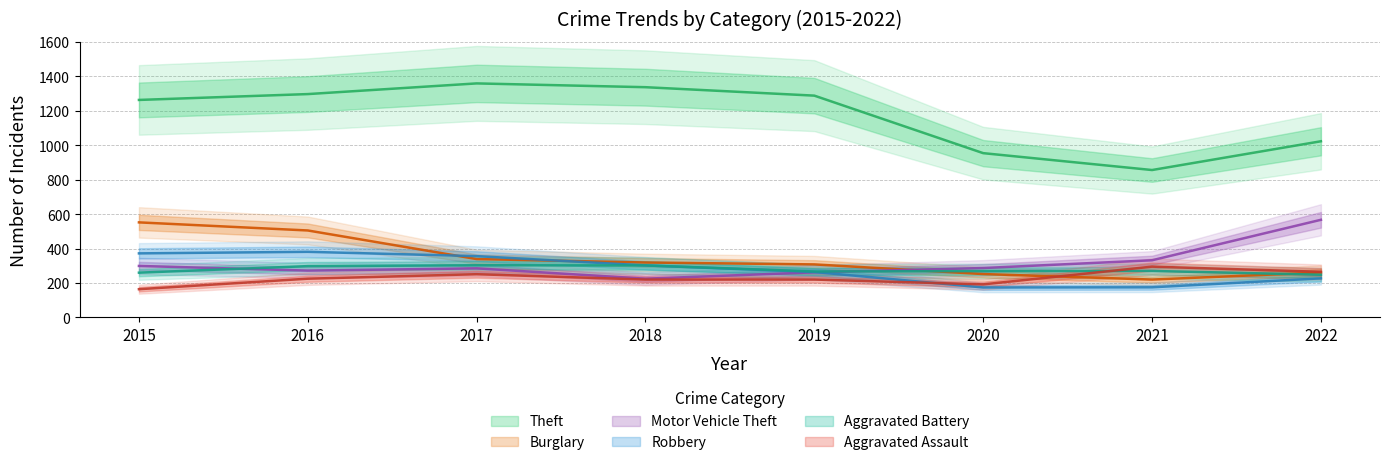

True or false: Aggravated Battery has a value of 418 at 2018.

False